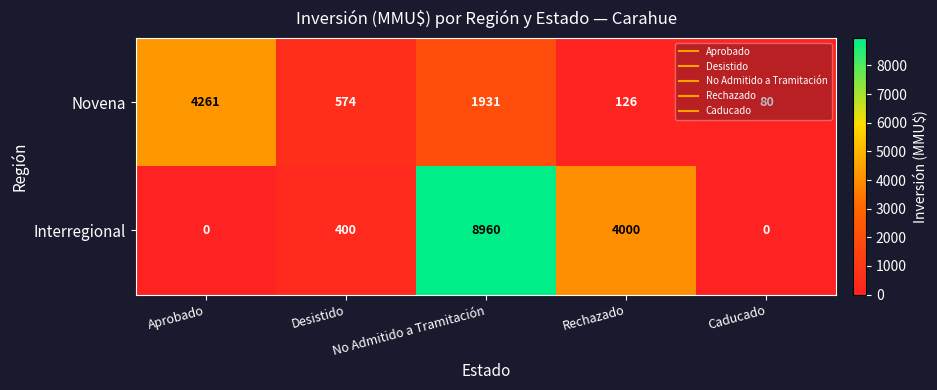

What is the difference between the second highest and minimum values in the Novena series?

1851